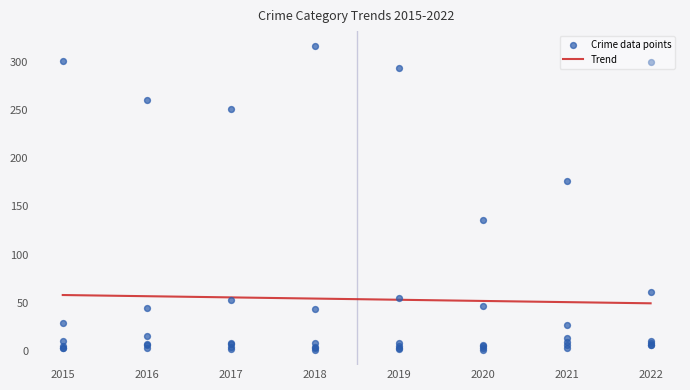

What is the total value across all series at 2018?

375